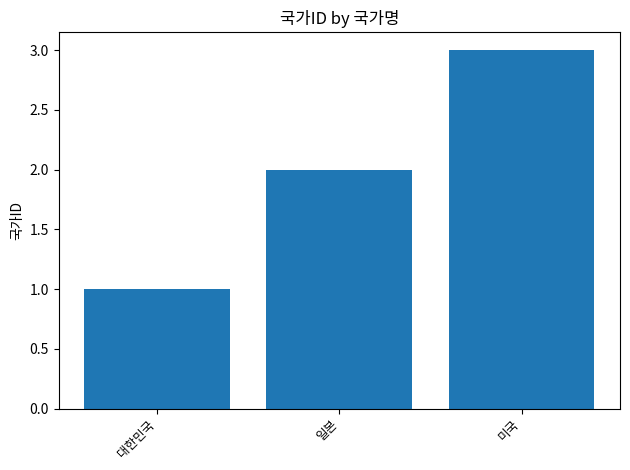

How many data points are less than 2?

1